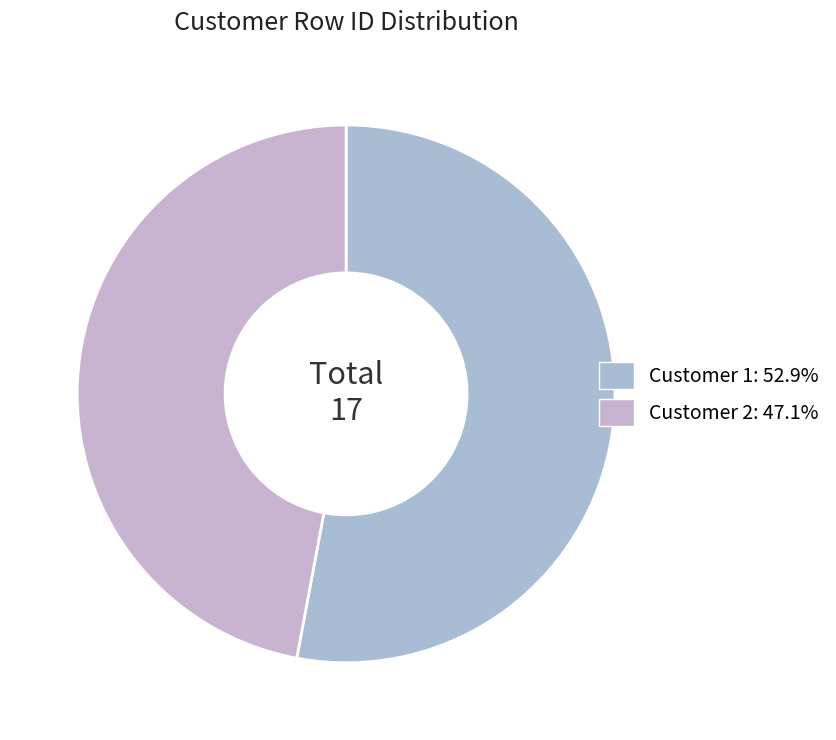

How many segments does this pie chart have?

2